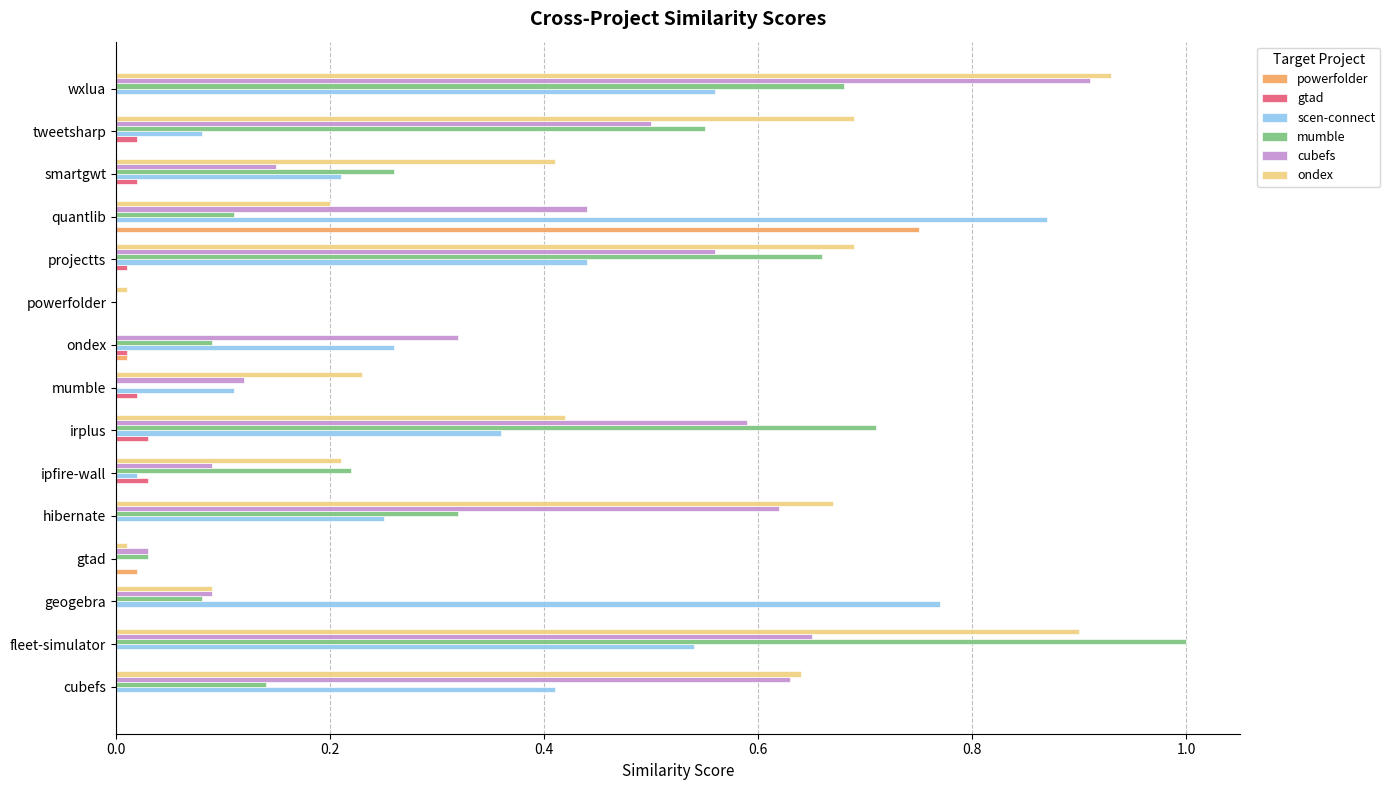

True or false: ondex has a value of 0.0 at gtad.

True